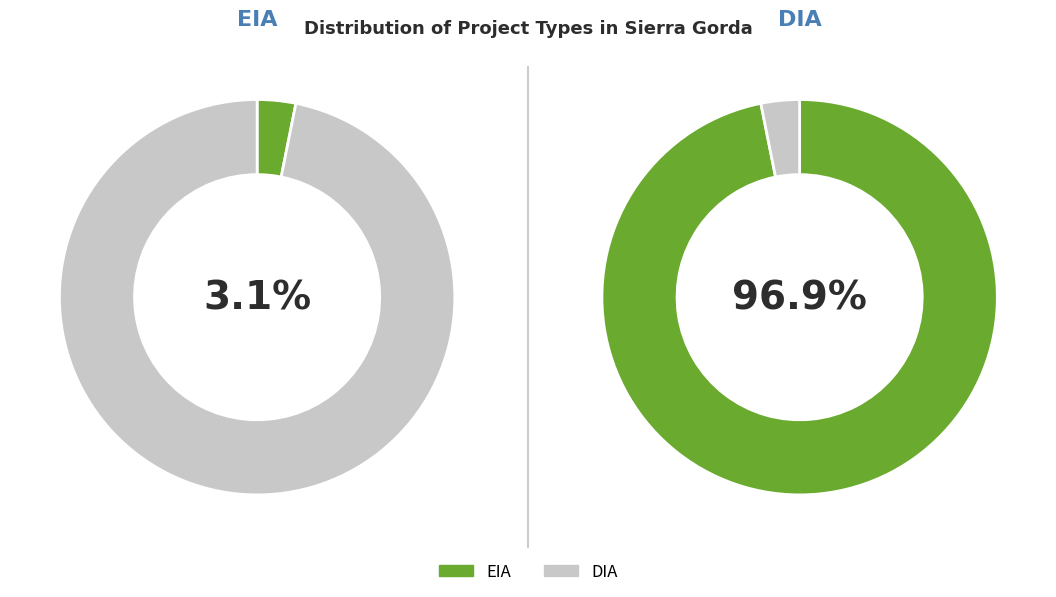

Rank the categories by value from highest to lowest.

DIA, EIA